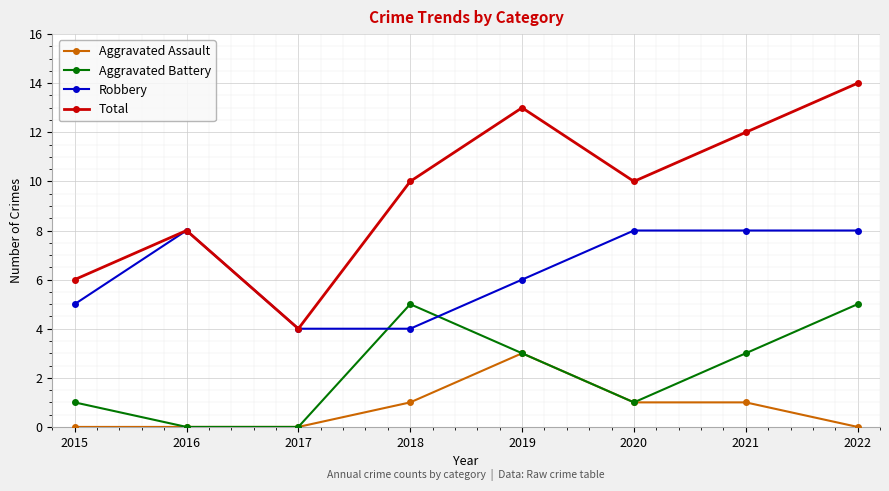

True or false: Aggravated Battery and Robbery intersect in this chart.

True